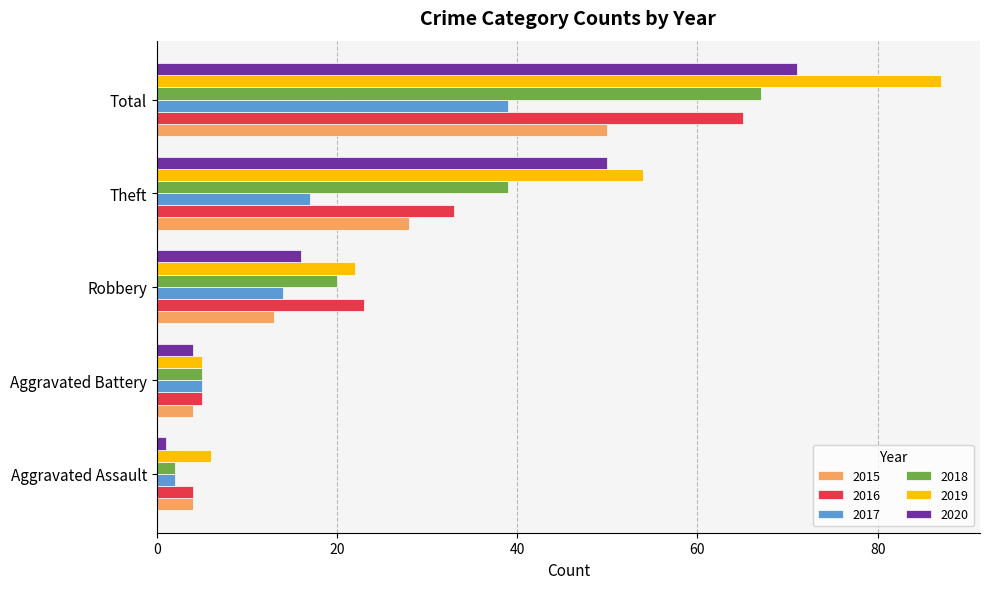

Which series has the largest range (max minus min)?

2019